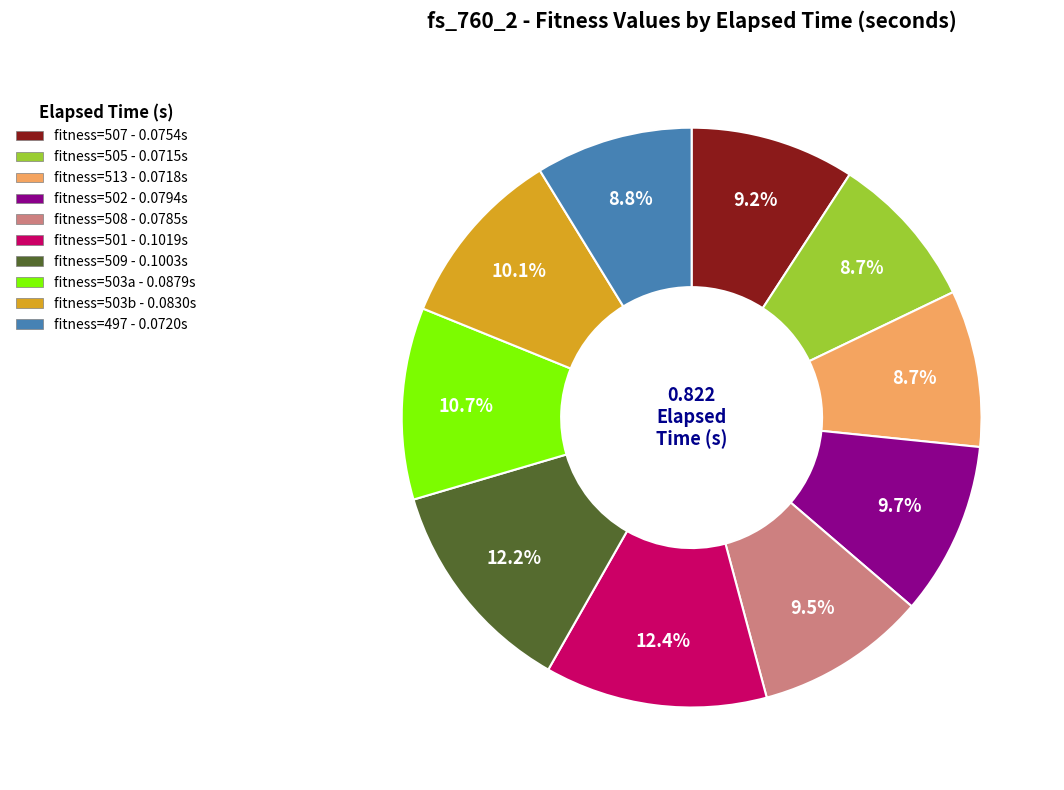

Does any single category account for the majority?

No